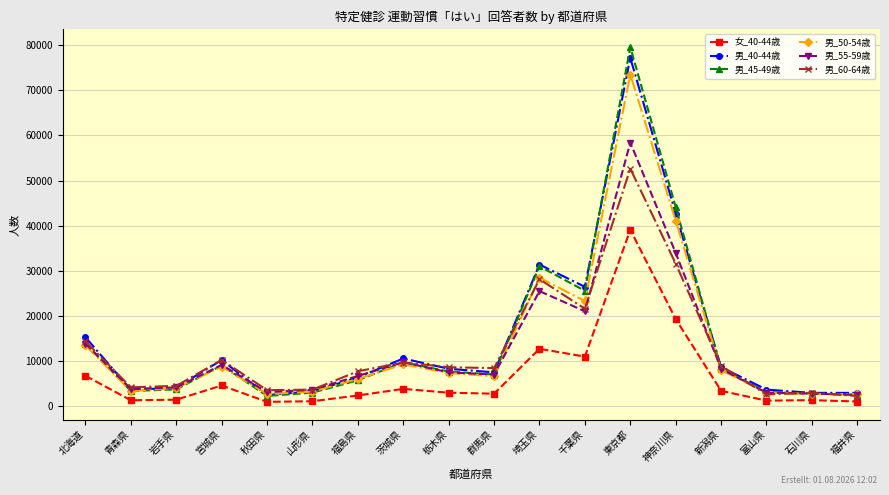

List the labels in order of 女_40-44歳 value, smallest first.

秋田県, 福井県, 山形県, 富山県, 青森県, 石川県, 岩手県, 福島県, 群馬県, 栃木県, 新潟県, 茨城県, 宮城県, 北海道, 千葉県, 埼玉県, 神奈川県, 東京都